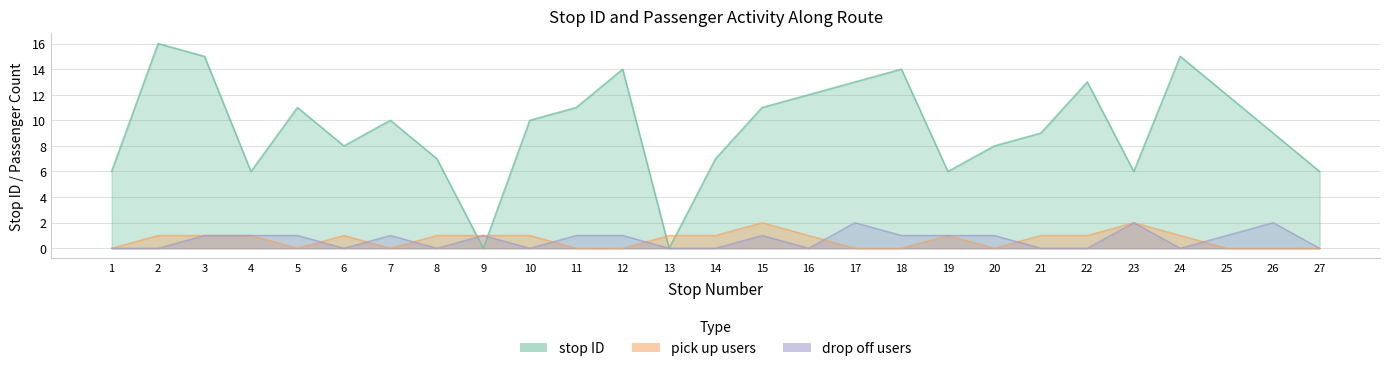

Between 18 and 20, which series saw the biggest shift?

stop ID